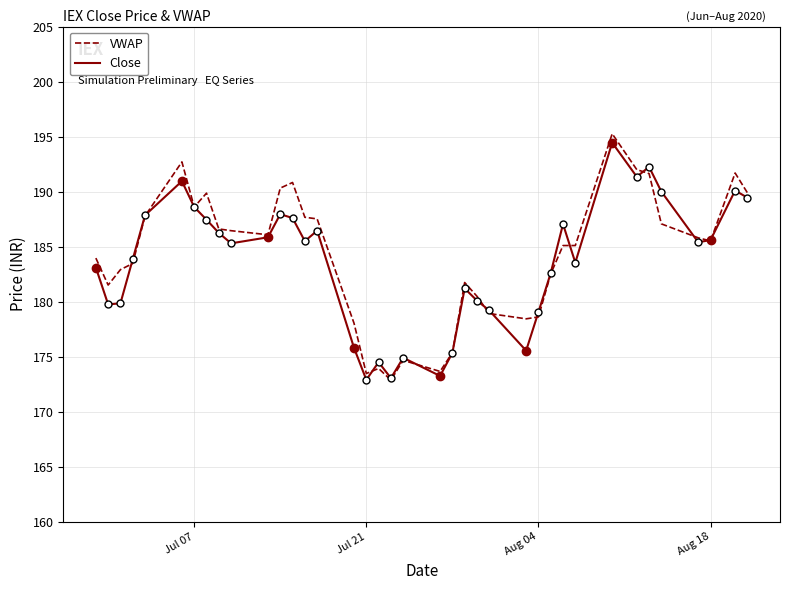

What is the maximum value for VWAP?

195.3